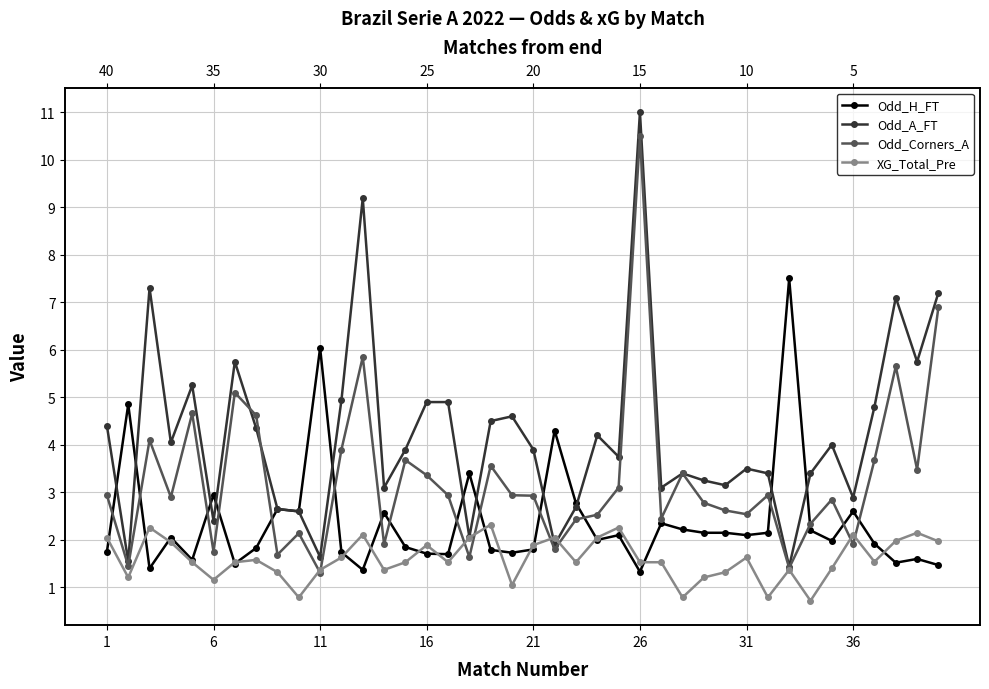

Reading left to right, extract all data points from this chart.

Odd_H_FT: 1.8	4.8	1.4	2.0	1.6	3.0	1.5	1.8	2.6	2.6	6.0	1.7	1.4	2.6	1.9	1.7	1.7	3.4	1.8	1.7	1.8	4.3	2.8	2.0	2.1	1.3	2.4	2.2	2.1	2.1	2.1	2.1	7.5	2.2	2.0	2.6	1.9	1.5	1.6	1.5
Odd_A_FT: 4.4	1.6	7.3	4.0	5.2	2.4	5.8	4.3	2.6	2.6	1.6	4.9	9.2	3.1	3.9	4.9	4.9	2.1	4.5	4.6	3.9	1.9	2.7	4.2	3.8	11.0	3.1	3.4	3.2	3.1	3.5	3.4	1.4	3.4	4.0	2.9	4.8	7.1	5.8	7.2
Odd_Corners_A: 2.9	1.4	4.1	2.9	4.7	1.8	5.1	4.6	1.7	2.1	1.3	3.9	5.8	1.9	3.7	3.4	2.9	1.6	3.6	2.9	2.9	1.8	2.4	2.5	3.1	10.5	2.5	3.4	2.8	2.6	2.5	2.9	1.4	2.3	2.9	1.9	3.7	5.7	3.5	6.9
XG_Total_Pre: 2.0	1.2	2.3	1.9	1.5	1.2	1.5	1.6	1.3	0.8	1.4	1.6	2.1	1.4	1.5	1.9	1.5	2.0	2.3	1.1	1.9	2.0	1.5	2.0	2.3	1.5	1.5	0.8	1.2	1.3	1.6	0.8	1.4	0.7	1.4	2.1	1.5	2.0	2.1	2.0